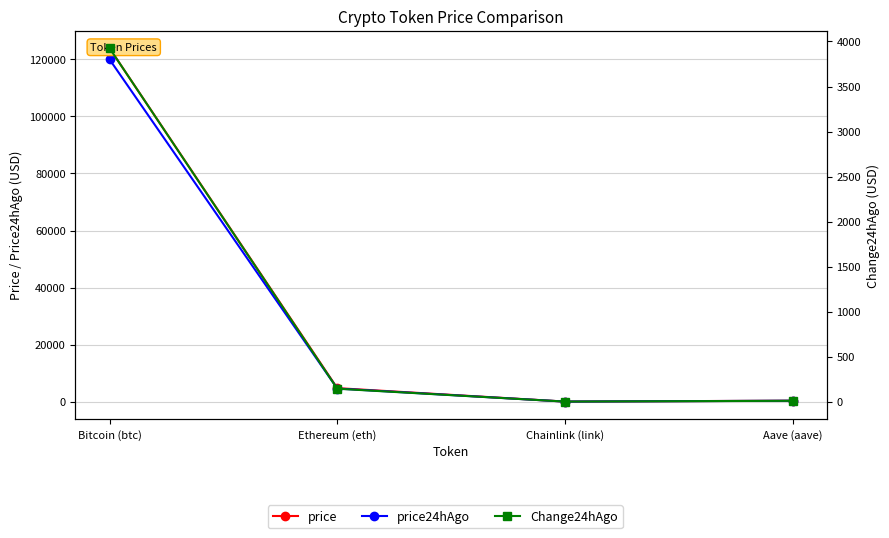

What is the difference between the highest and lowest values at Ethereum (eth)?

4599.1